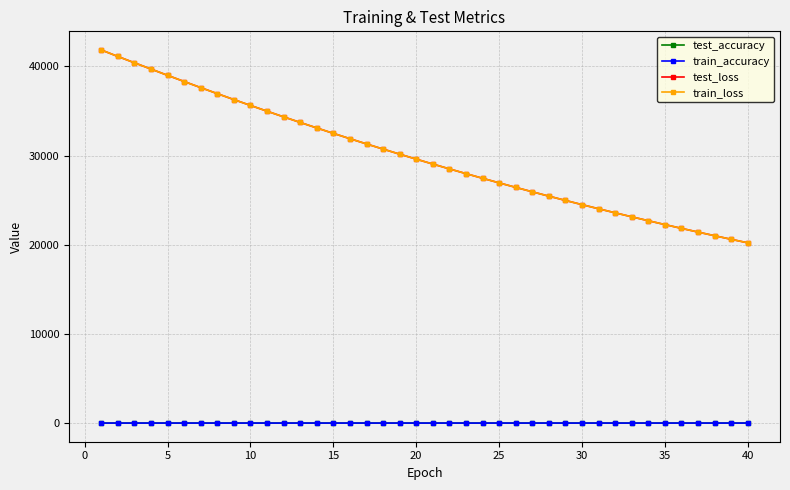

At how many categories does at least one series exceed 1771?

40